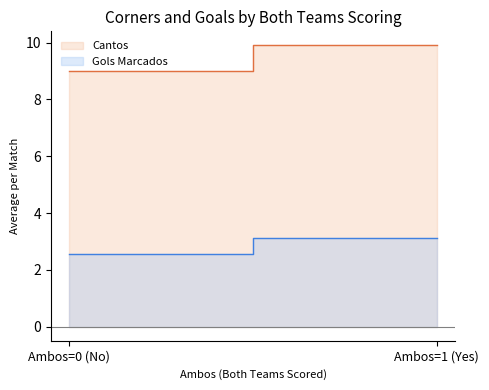

Is it true that Cantos equals 6.6 at 1?

False